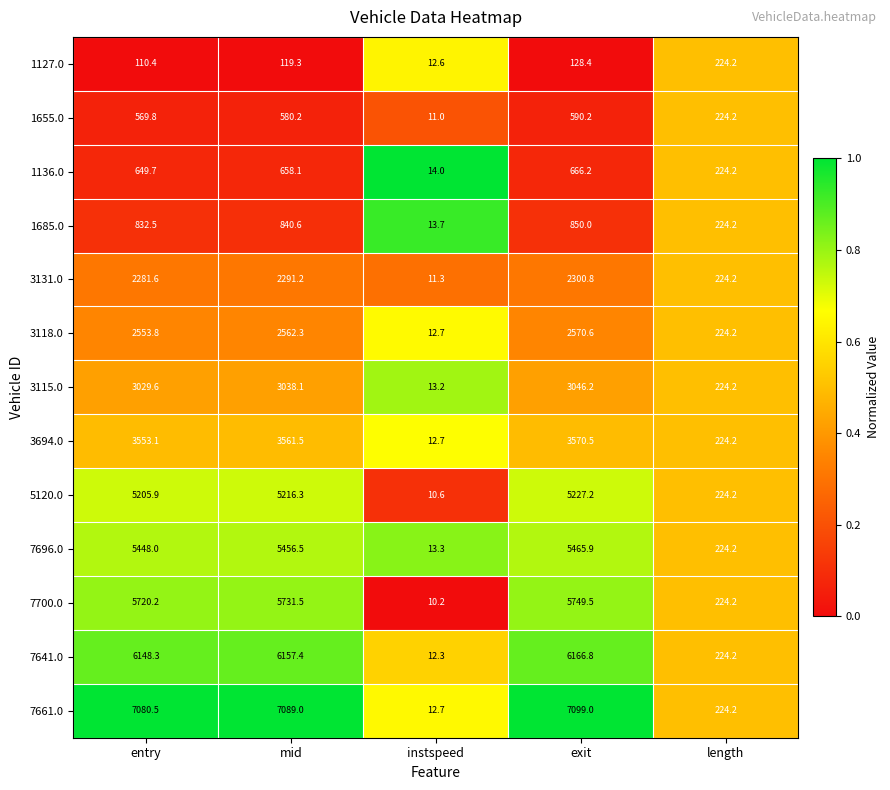

Which category has the lowest value across all series?

instspeed